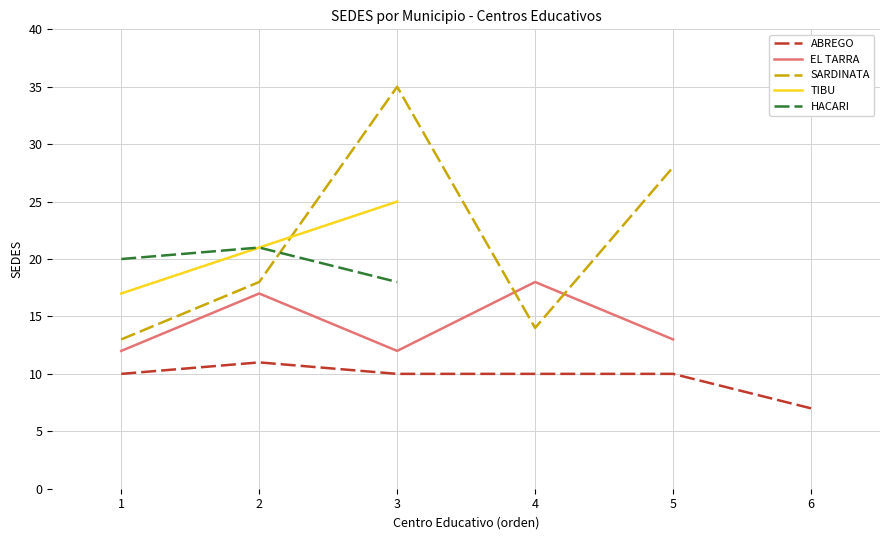

How many categories are shown in the chart?

6